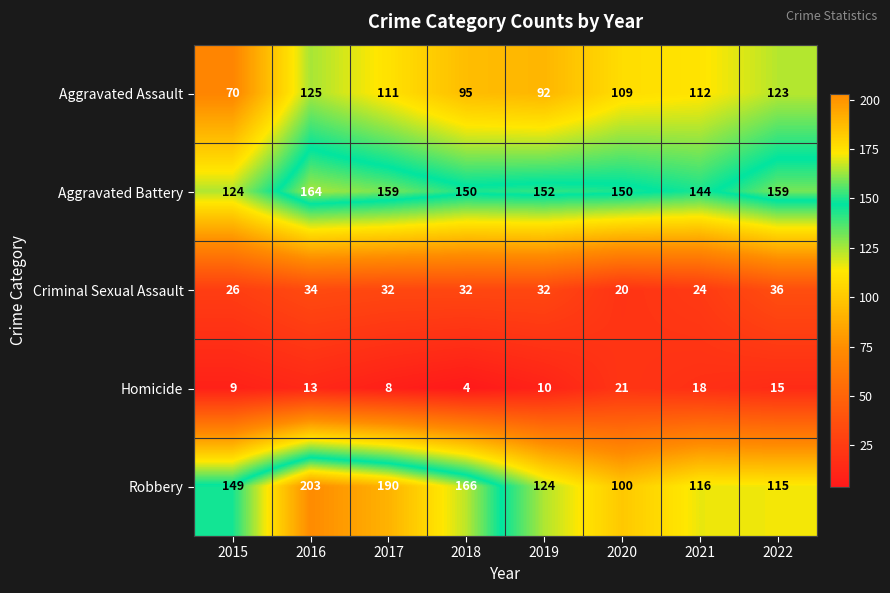

Which series changed the most between 2017 and 2018?

Robbery